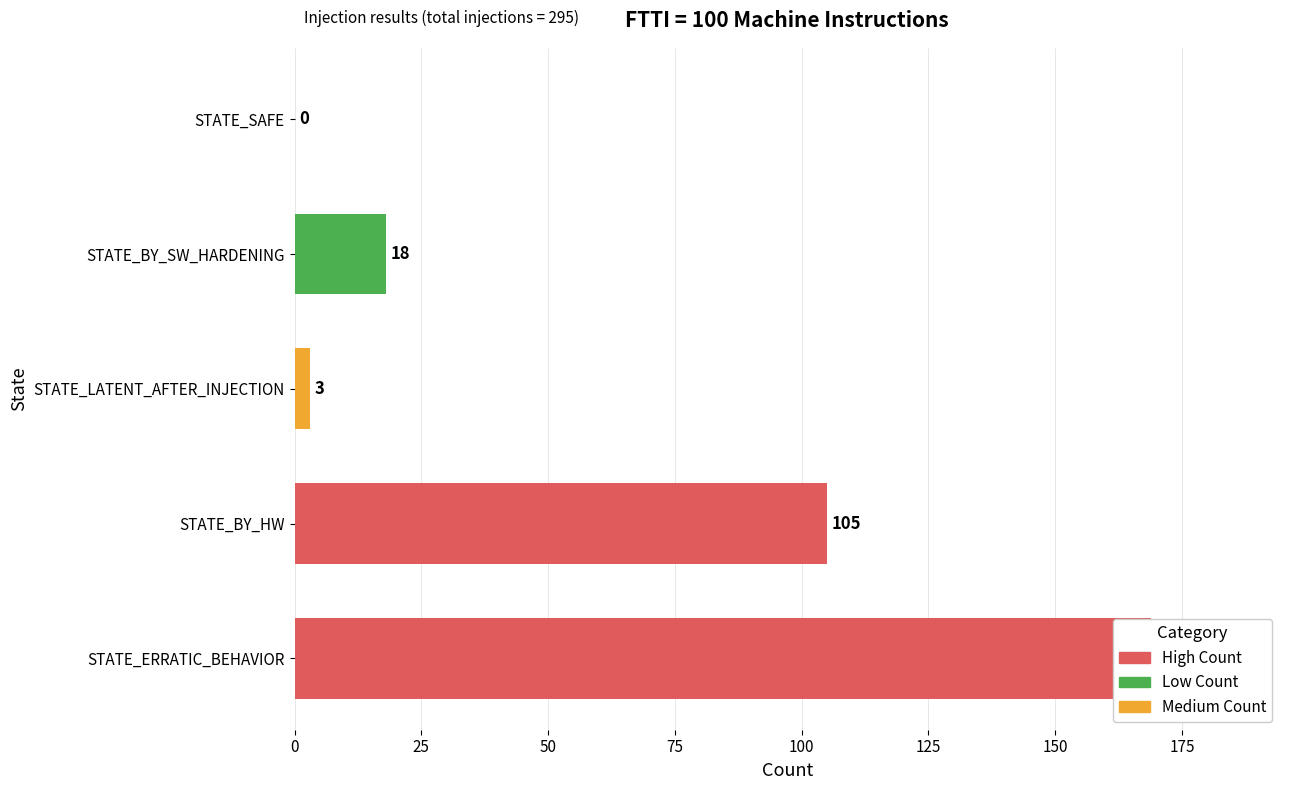

What is the sum of all values?

295